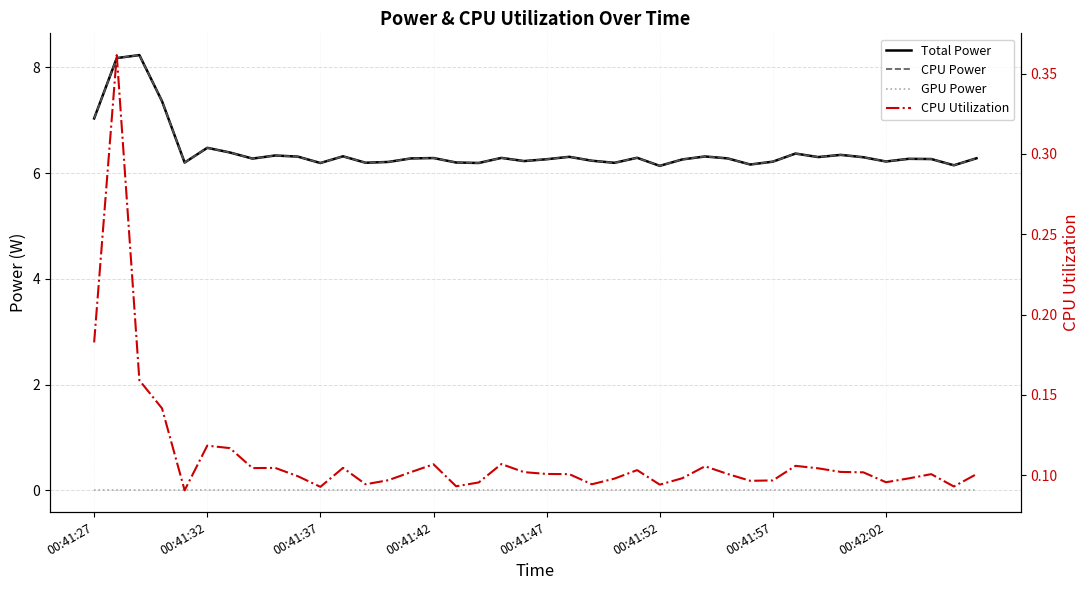

Which has a higher value, 11 or 00:41:27?

00:41:27